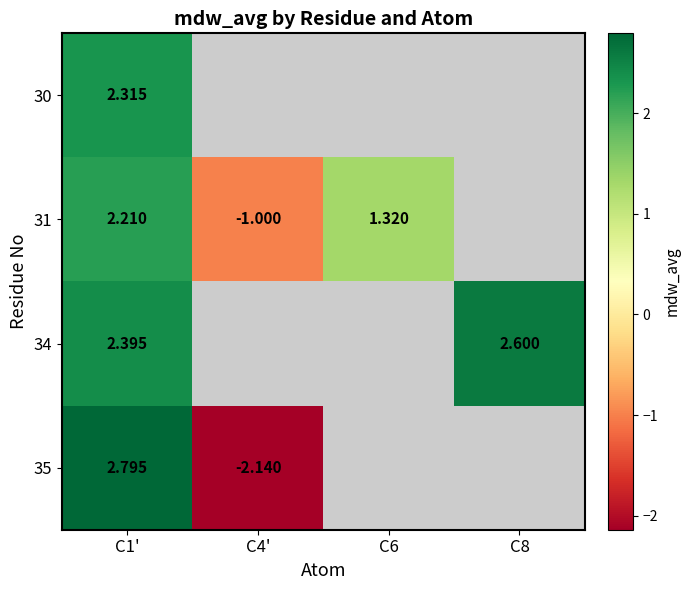

At which label does 31 reach its peak?

C1'